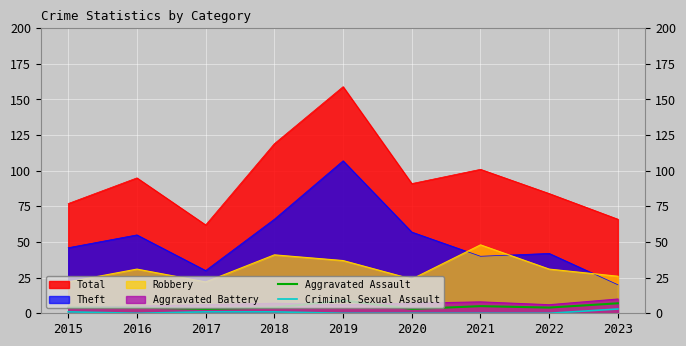

At how many categories does at least one series exceed 4?

9